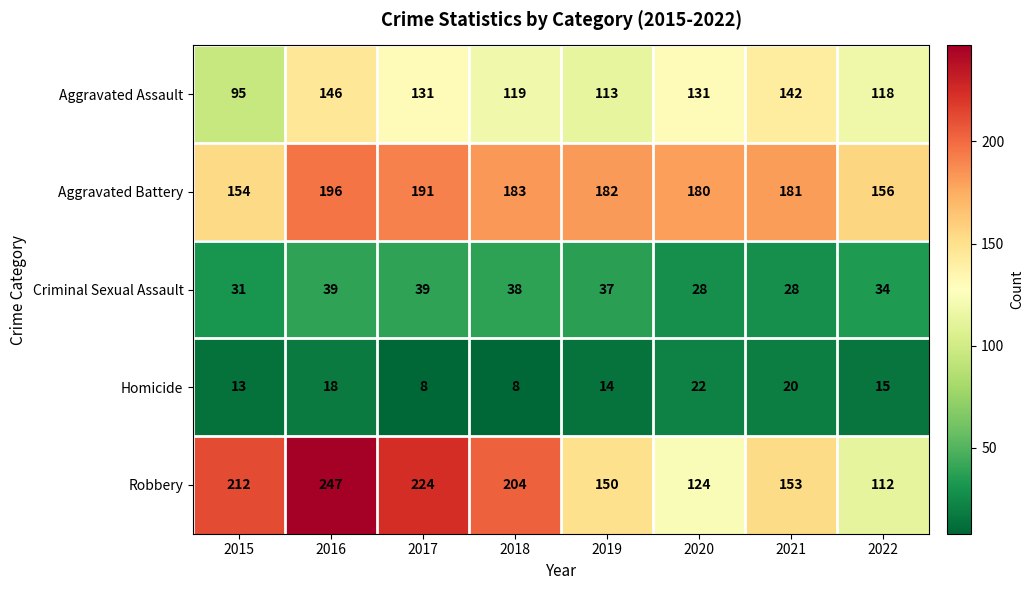

What value does the Robbery series have at 2020?

124